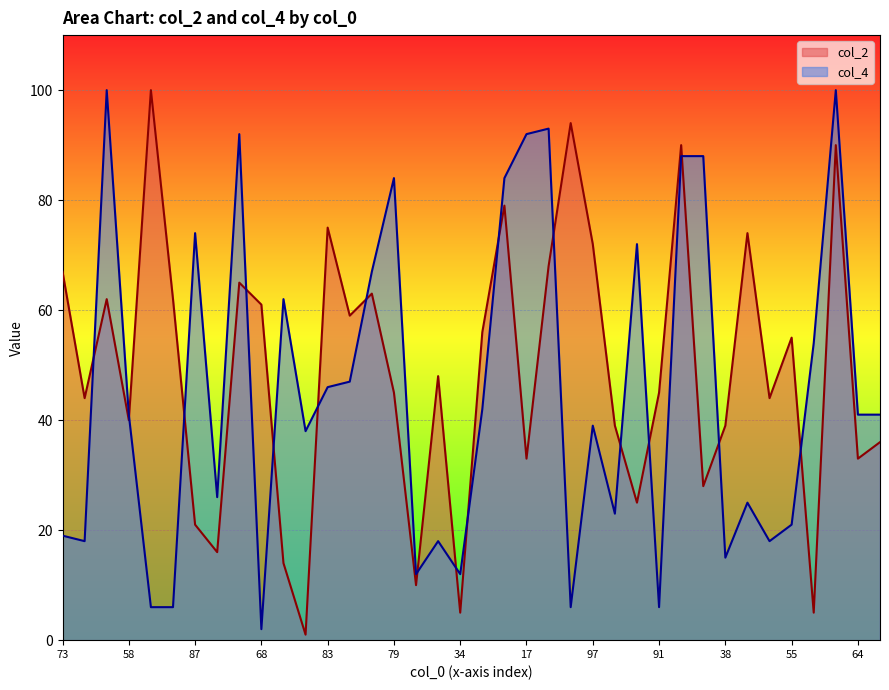

Where is the first local minimum for col_2?

54